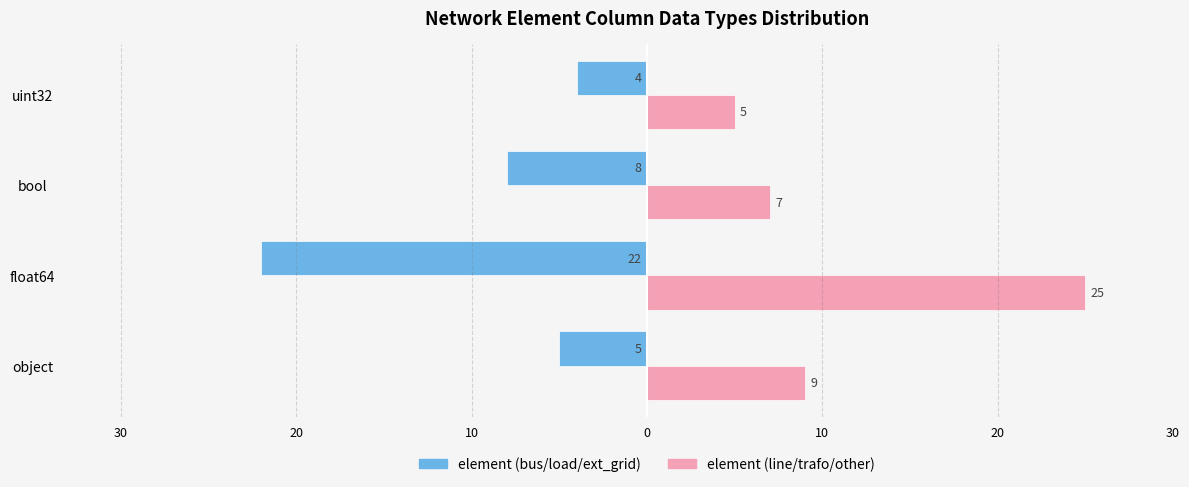

What are all the series names shown in the legend?

element (bus/load/ext_grid), element (line/trafo/other)